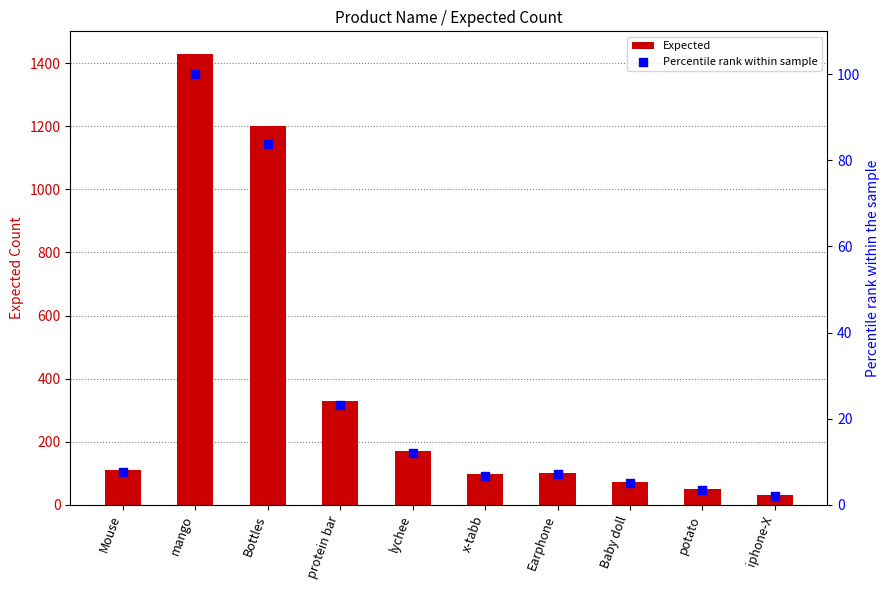

What are all the series names shown in the legend?

Expected, Percentile rank within sample